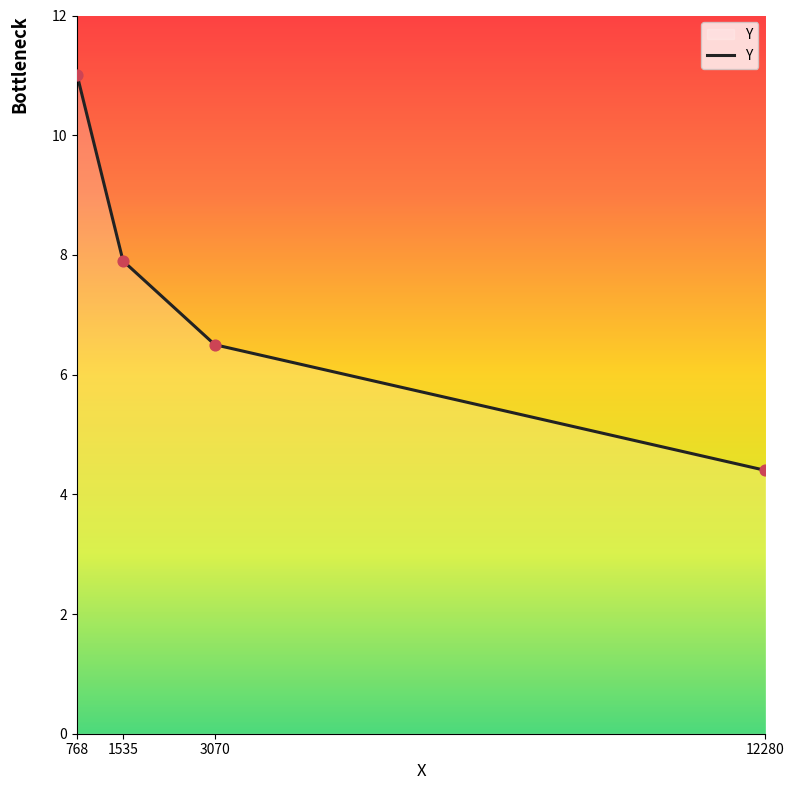

Approximately how many times larger is the value at 12280 compared to 3070?

0.7